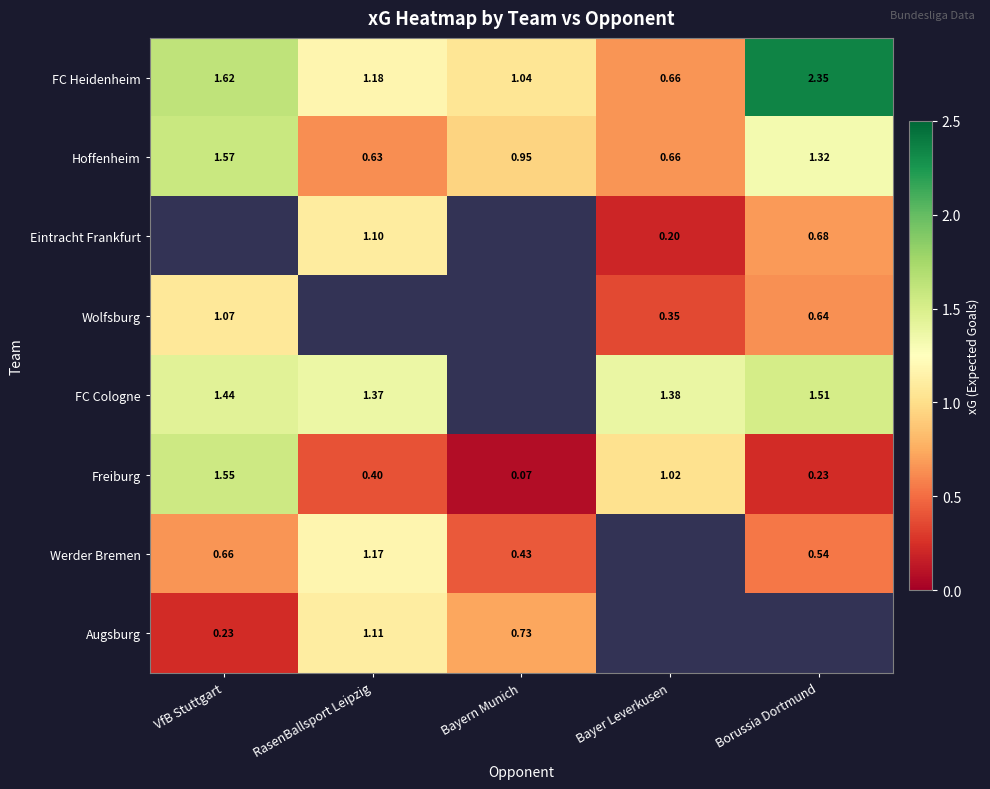

Rank the categories by Freiburg value from lowest to highest.

Bayern Munich, Borussia Dortmund, RasenBallsport Leipzig, Bayer Leverkusen, VfB Stuttgart